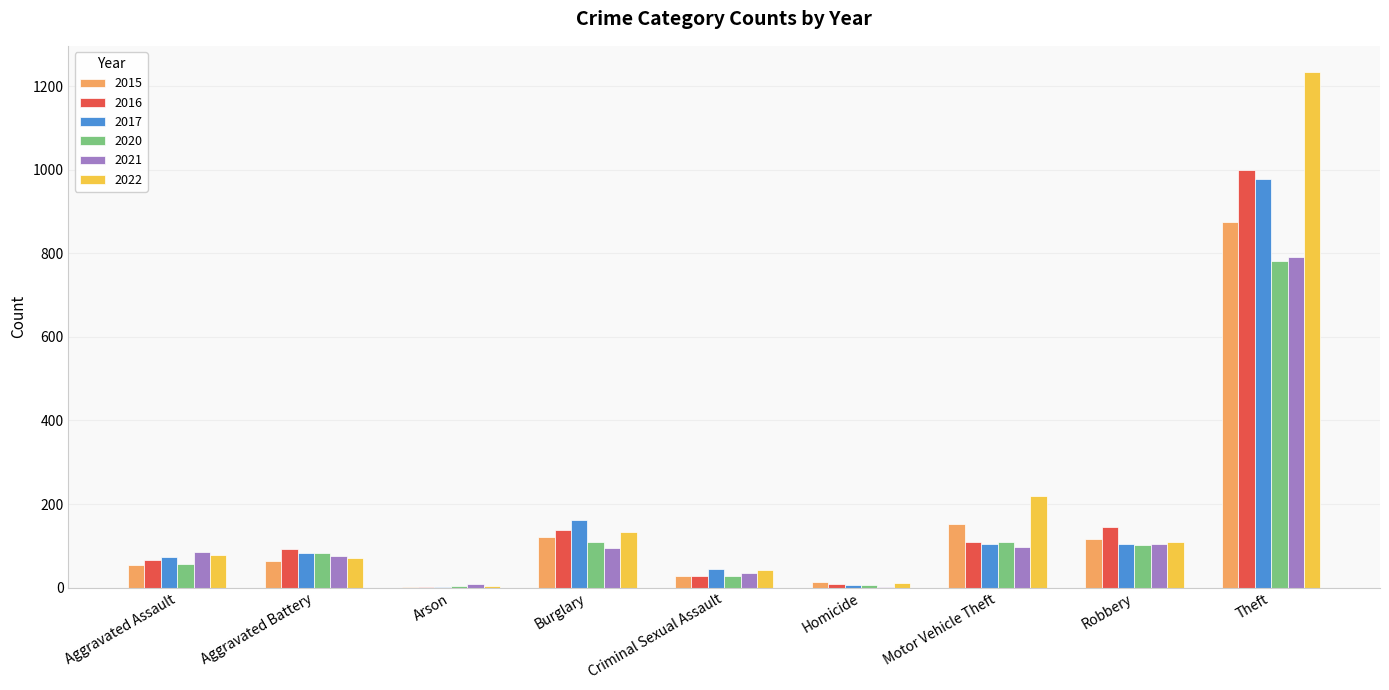

What are all the series names shown in the legend?

2015, 2016, 2017, 2020, 2021, 2022